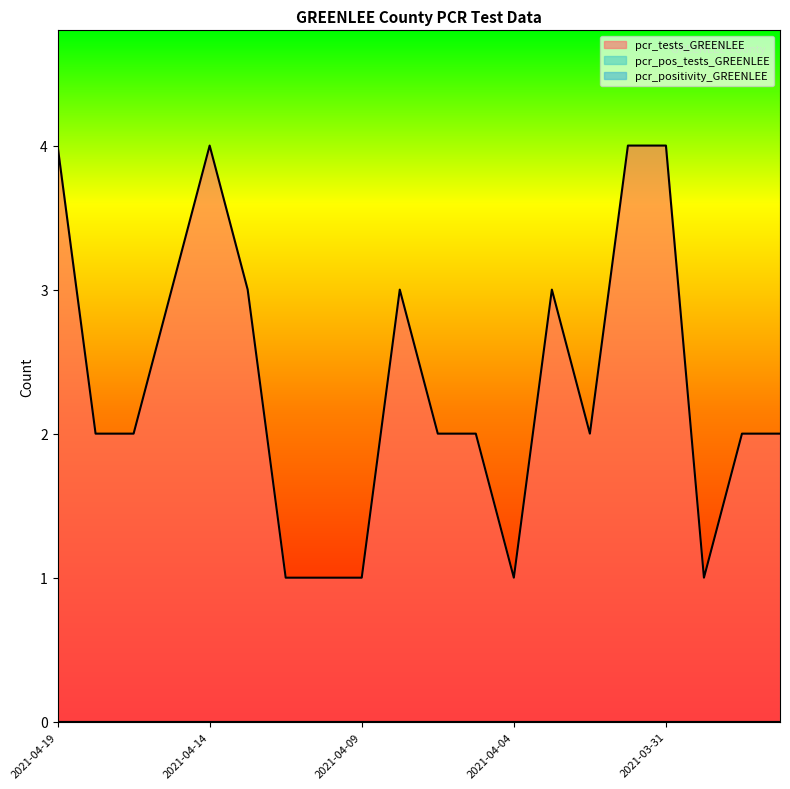

What is the value of the pcr_tests_GREENLEE point at the 8th from the left?

1